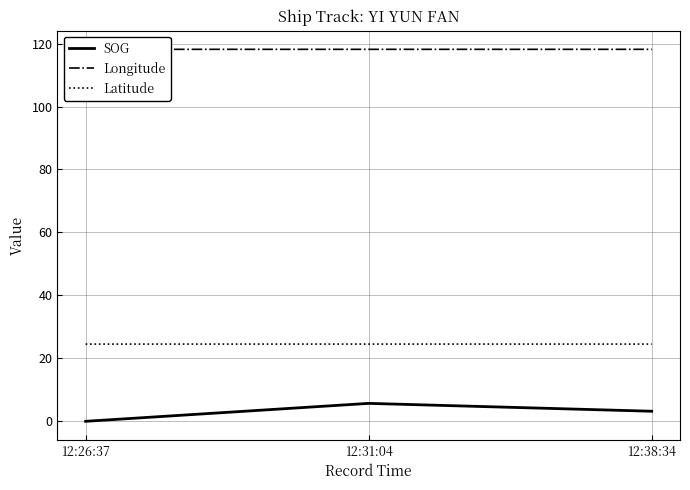

What is the average value of the Longitude series?

118.2